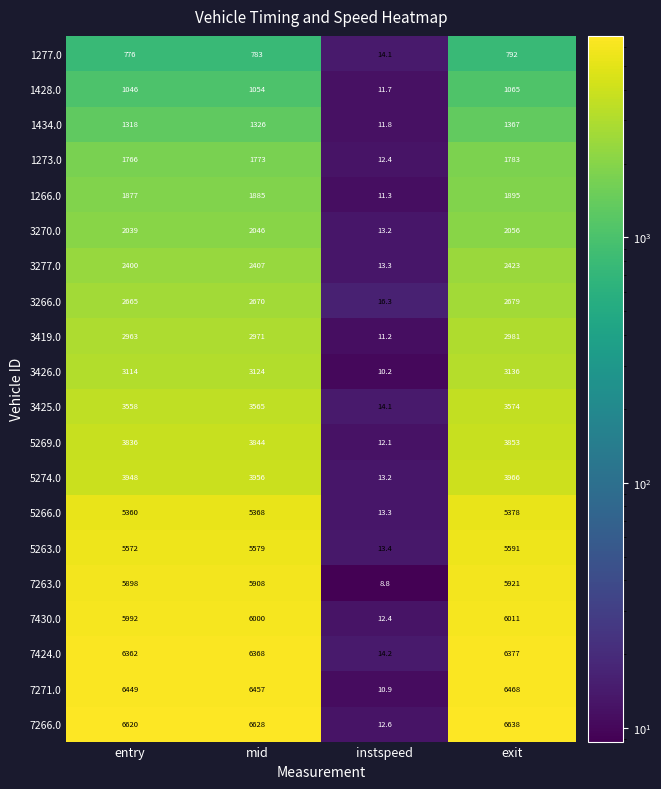

What is the greatest value displayed?

6638.0